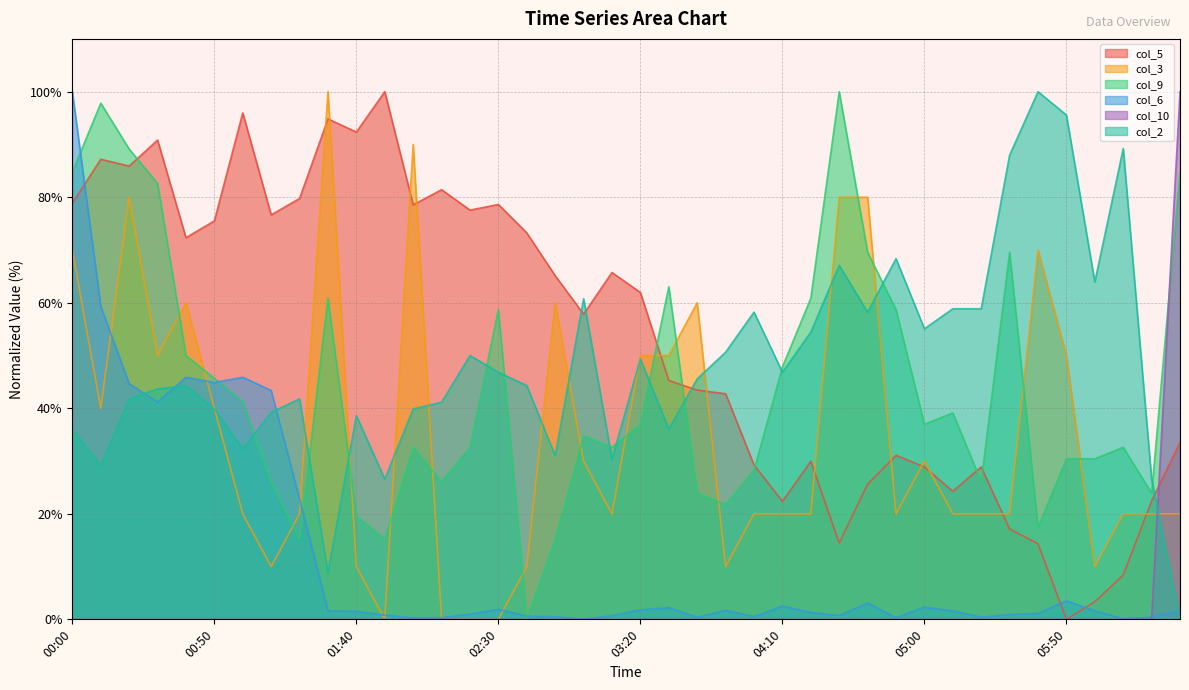

At which category does the chart reach its peak across all series?

01:50